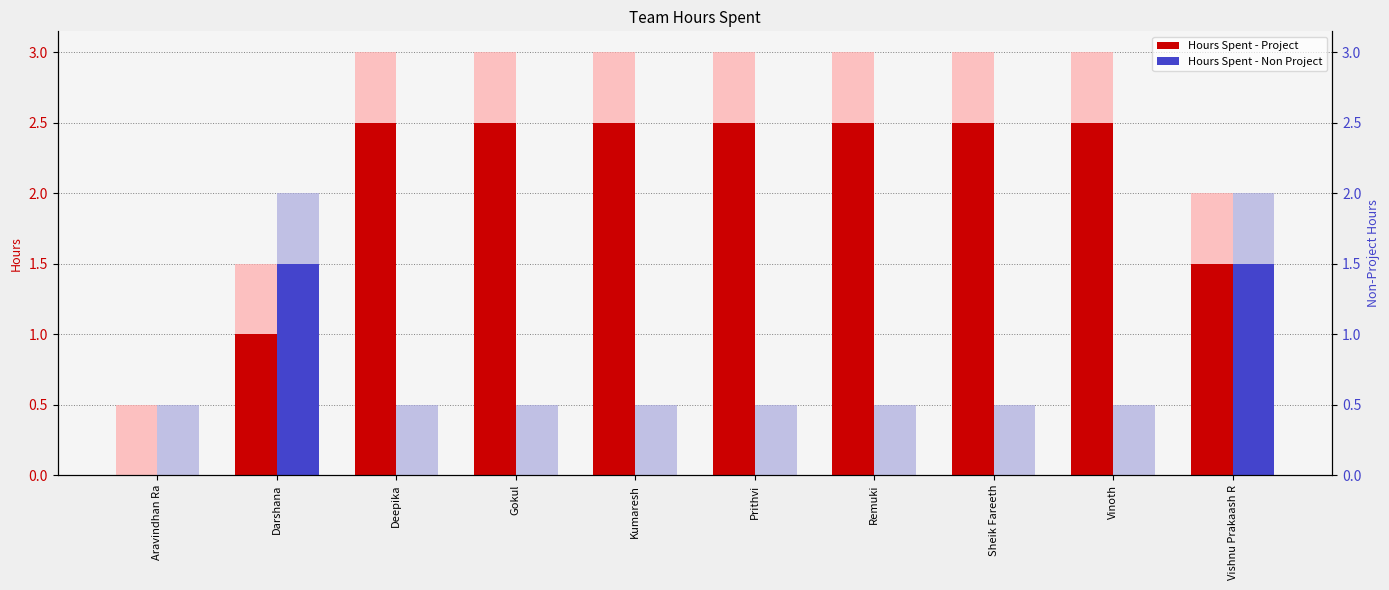

How many Hours Spent - Non Project values are between 0 and 1?

8